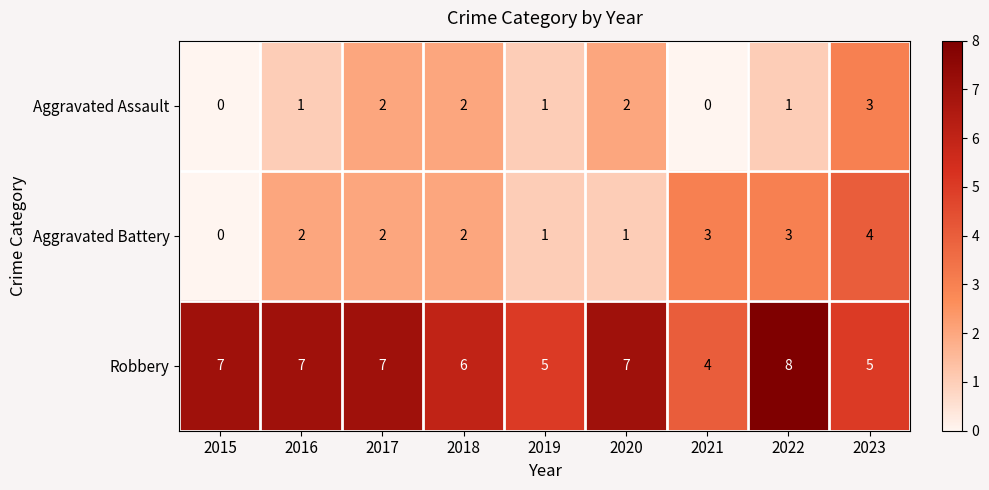

Reading right to left, what are all the values shown in this chart?

Aggravated Assault: 2023=3	2022=1	2021=0	2020=2	2019=1	2018=2	2017=2	2016=1	2015=0
Aggravated Battery: 2023=4	2022=3	2021=3	2020=1	2019=1	2018=2	2017=2	2016=2	2015=0
Robbery: 2023=5	2022=8	2021=4	2020=7	2019=5	2018=6	2017=7	2016=7	2015=7